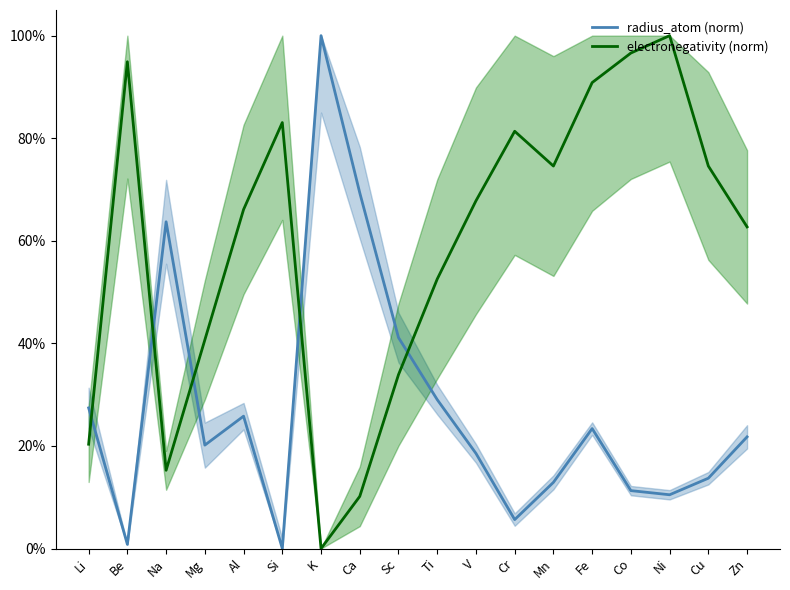

In radius_atom (norm), how many points are higher than both neighbors (excluding endpoints)?

4